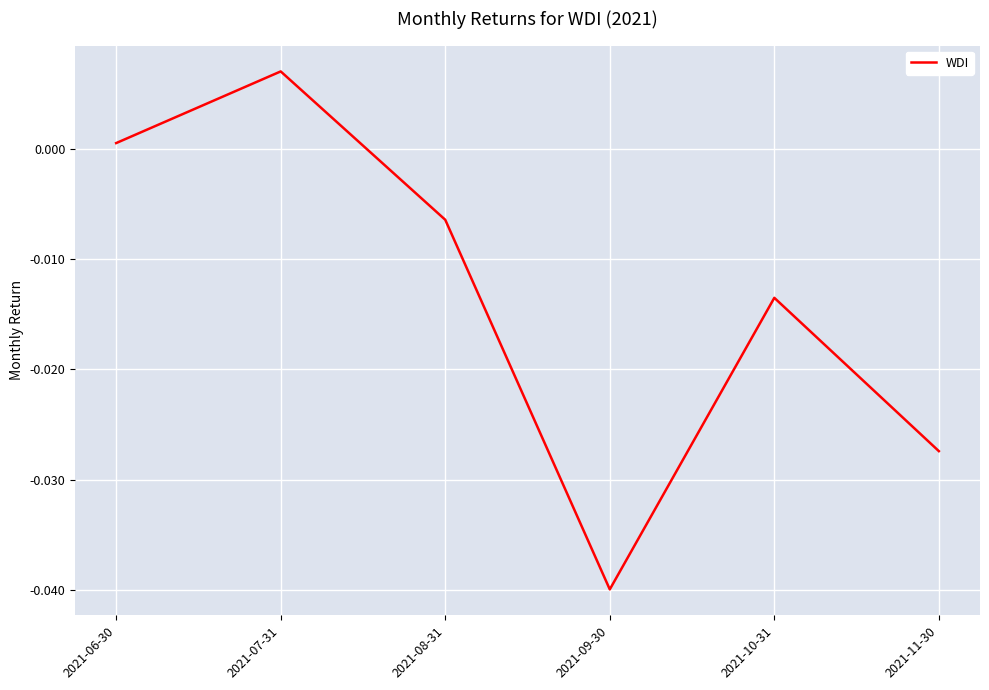

At which category does the chart reach its minimum across all series?

2021-09-30